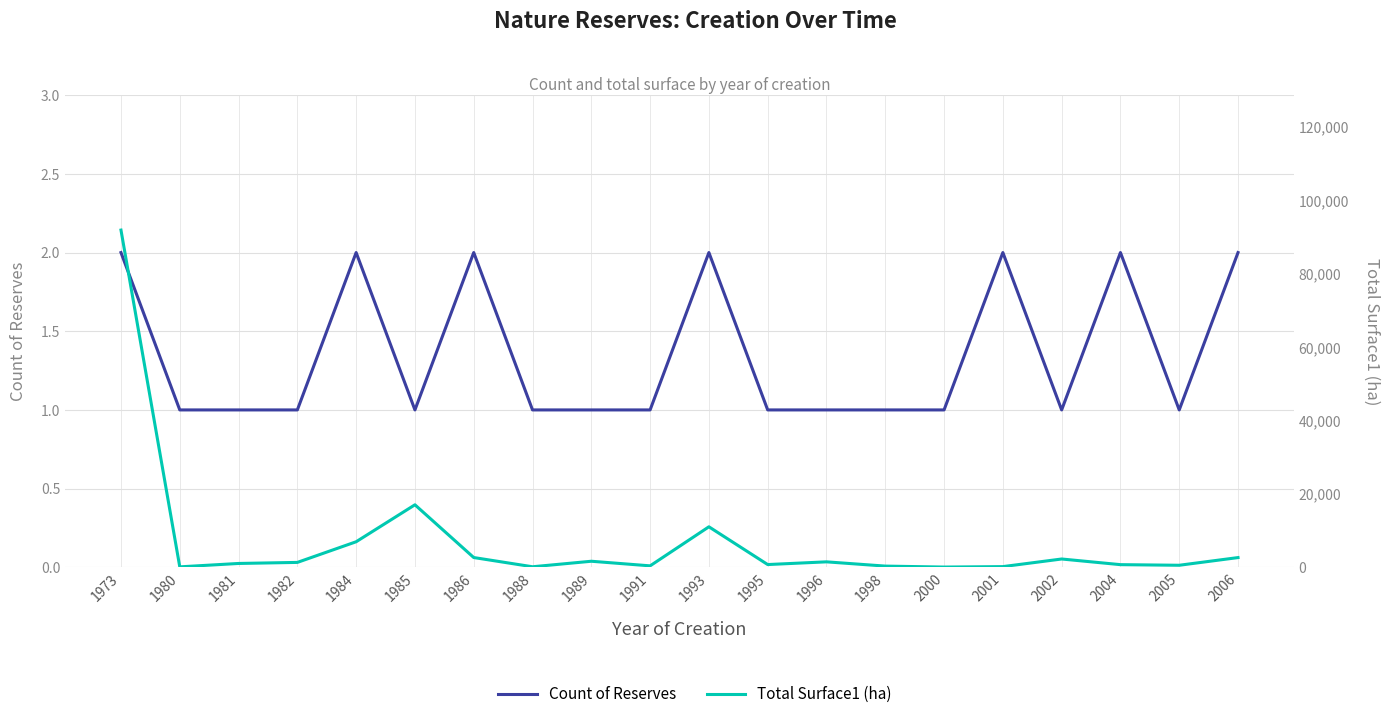

True or false: Count of Reserves and Total Surface1 (ha) cross at least once.

False